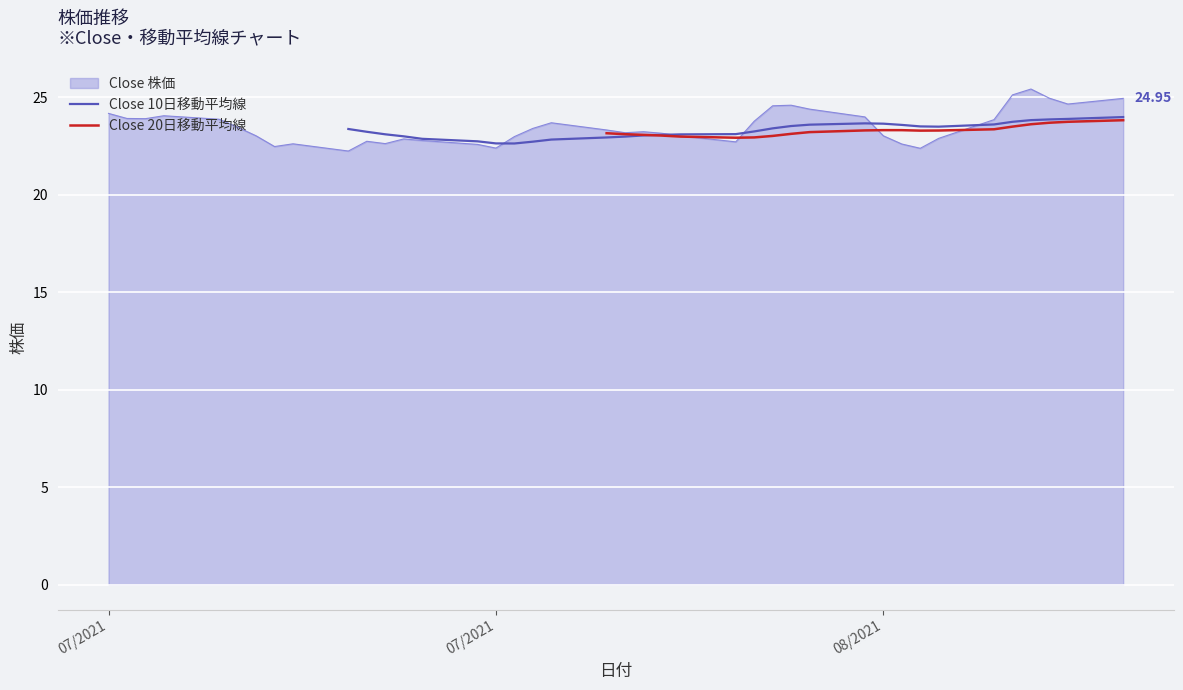

How many lines are shown in the chart?

2